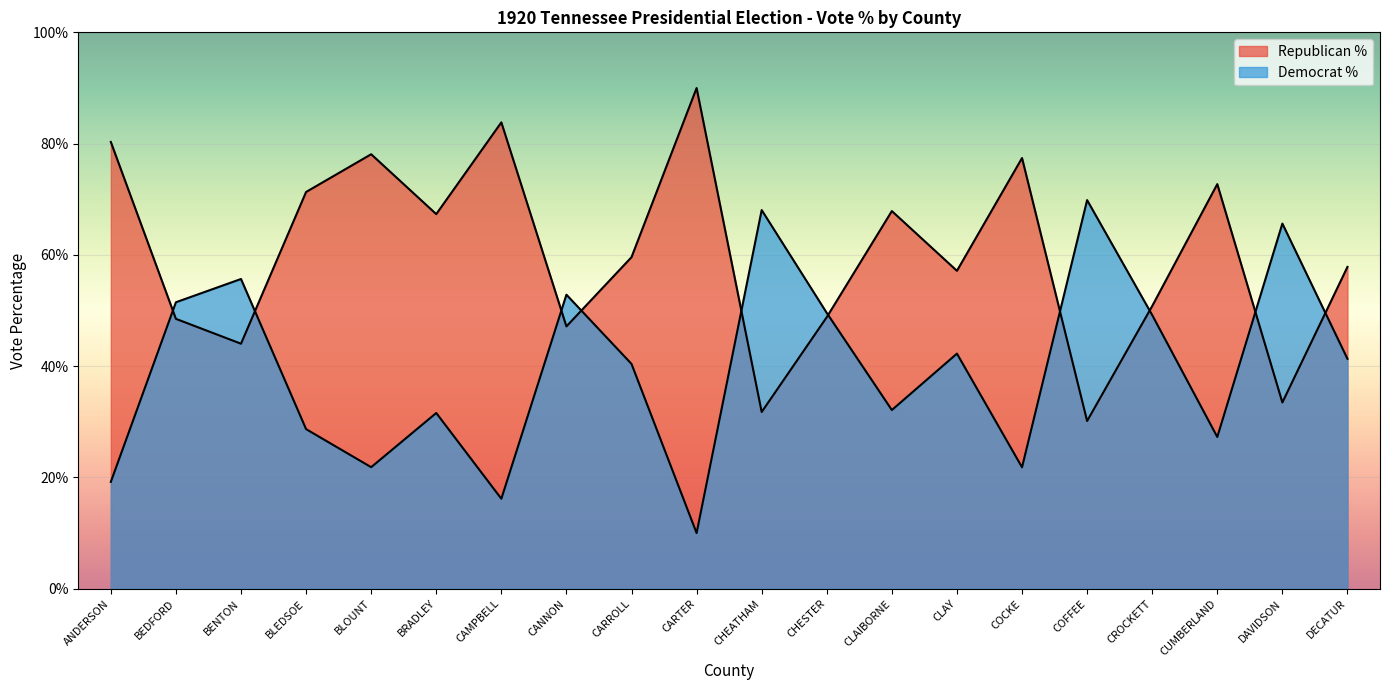

Which series changed the most between ANDERSON and CANNON?

Democrat %